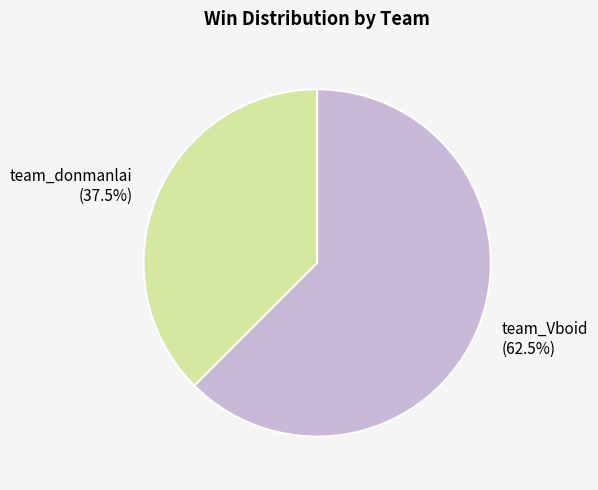

How many slices are in this pie chart?

2